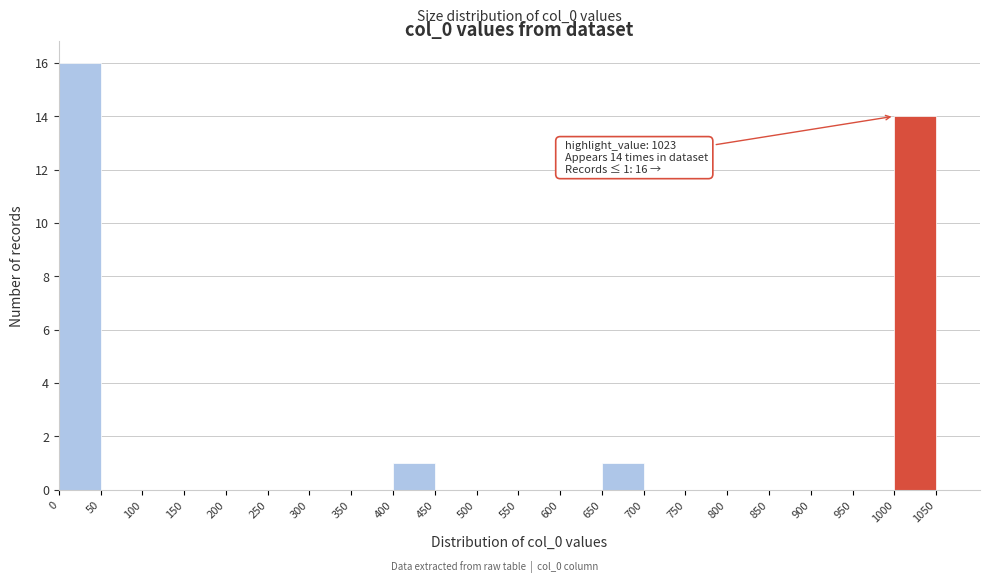

Which range on the x-axis has the tallest bar?

0 to 50